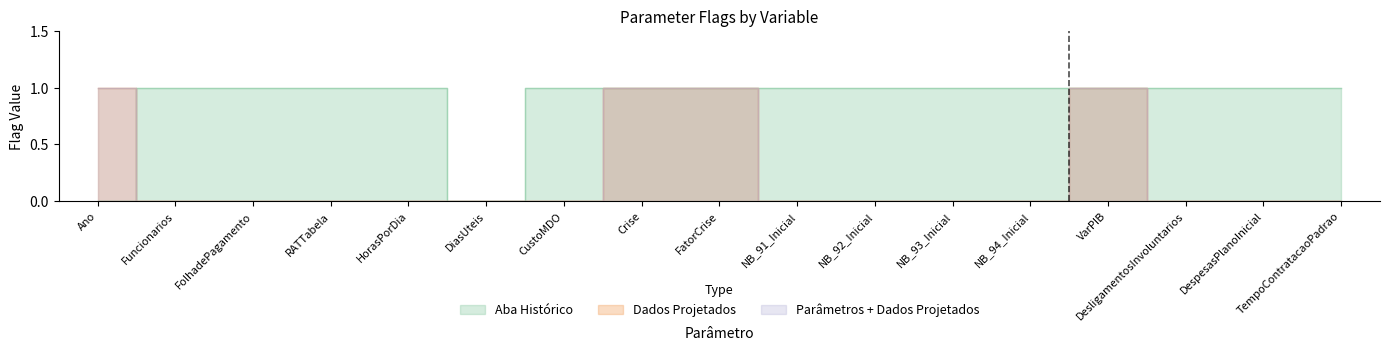

Reading left to right, list all the values displayed in this chart.

Aba Histórico: Ano=0	Funcionarios=1	FolhadePagamento=1	RATTabela=1	HorasPorDia=1	DiasUteis=0	CustoMDO=1	Crise=1	FatorCrise=1	NB_91_Inicial=1	NB_92_Inicial=1	NB_93_Inicial=1	NB_94_Inicial=1	VarPIB=1	DesligamentosInvoluntarios=1	DespesasPlanoInicial=1	TempoContratacaoPadrao=1
Dados Projetados: Ano=1	Funcionarios=0	FolhadePagamento=0	RATTabela=0	HorasPorDia=0	DiasUteis=0	CustoMDO=0	Crise=1	FatorCrise=1	NB_91_Inicial=0	NB_92_Inicial=0	NB_93_Inicial=0	NB_94_Inicial=0	VarPIB=1	DesligamentosInvoluntarios=0	DespesasPlanoInicial=0	TempoContratacaoPadrao=0
Parâmetros + Dados Projetados: Ano=1	Funcionarios=0	FolhadePagamento=0	RATTabela=0	HorasPorDia=0	DiasUteis=0	CustoMDO=0	Crise=1	FatorCrise=1	NB_91_Inicial=0	NB_92_Inicial=0	NB_93_Inicial=0	NB_94_Inicial=0	VarPIB=1	DesligamentosInvoluntarios=0	DespesasPlanoInicial=0	TempoContratacaoPadrao=0